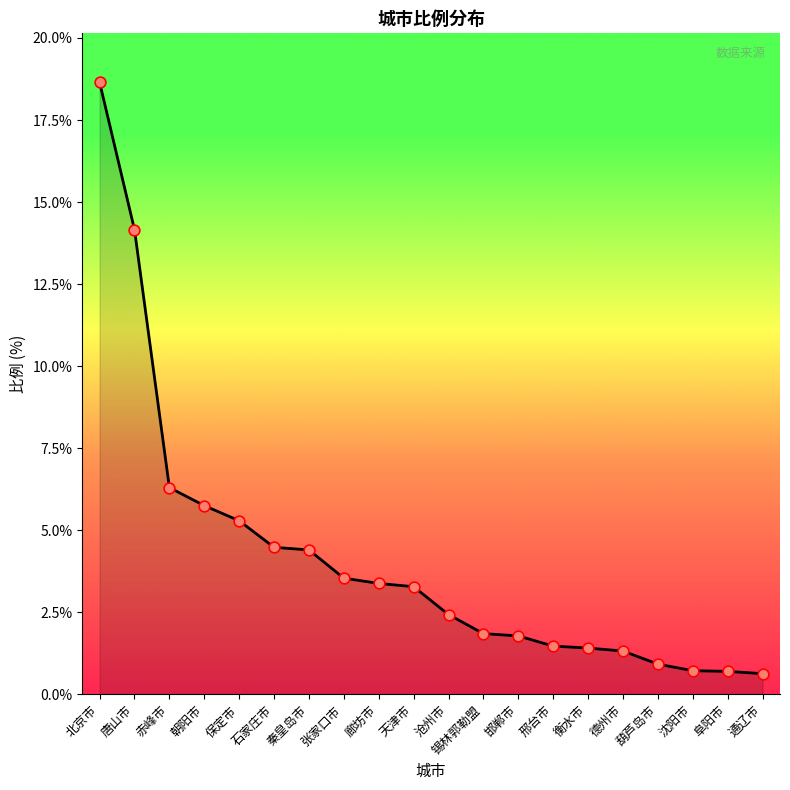

What is the change in value from 邯郸市 to 葫芦岛市?

-0.9